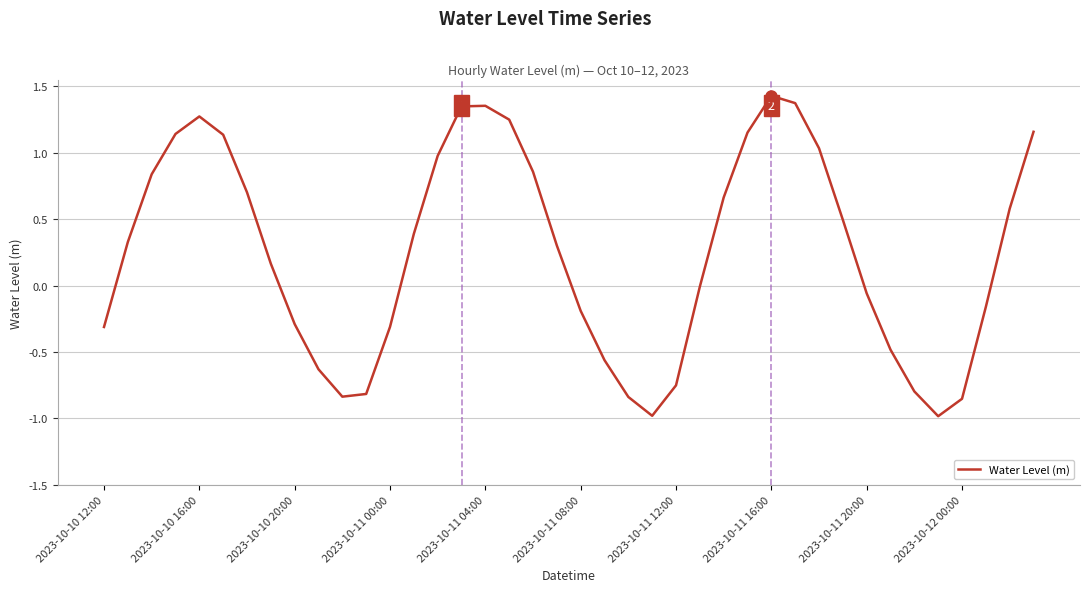

What is the difference between the maximum and minimum values?

2.4